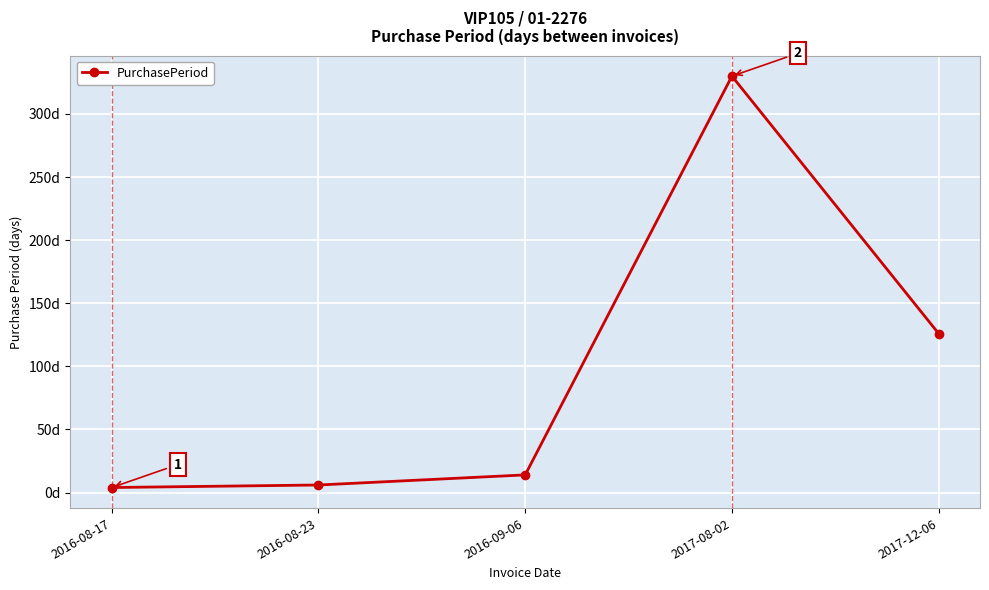

At which category does the data reach its first local peak?

2017-08-02